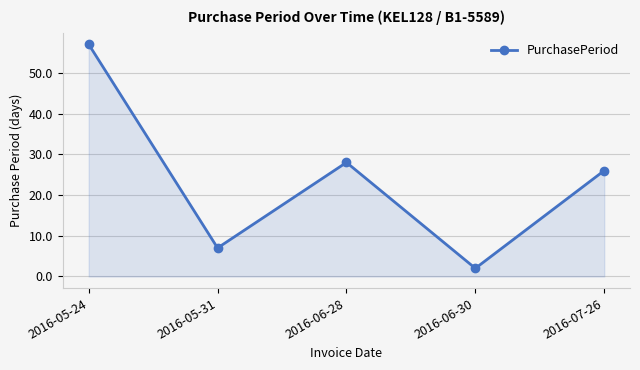

What is the sum of all values?

120